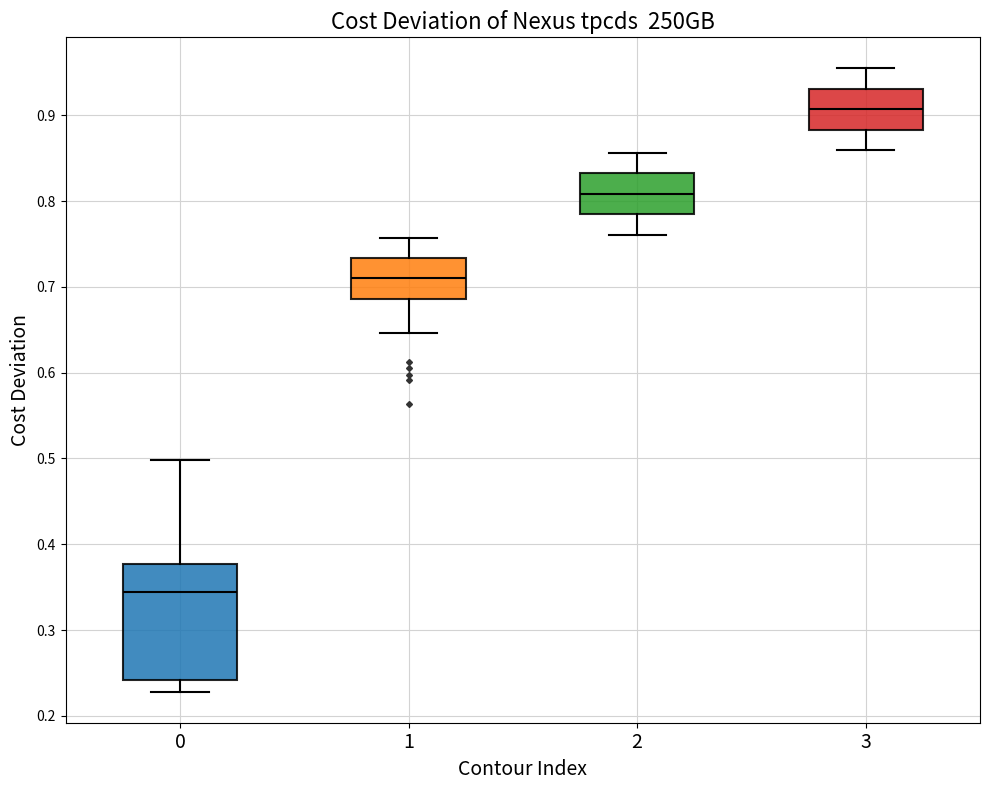

Which box has the highest median line?

3